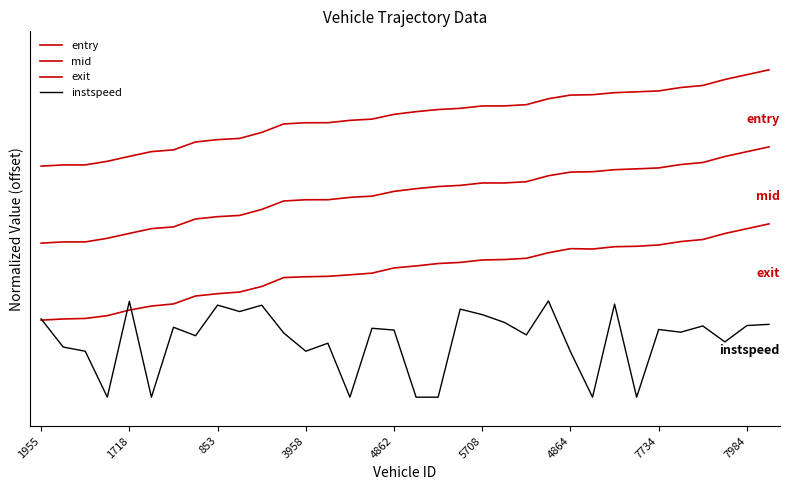

Does the chart have visible grid lines?

No